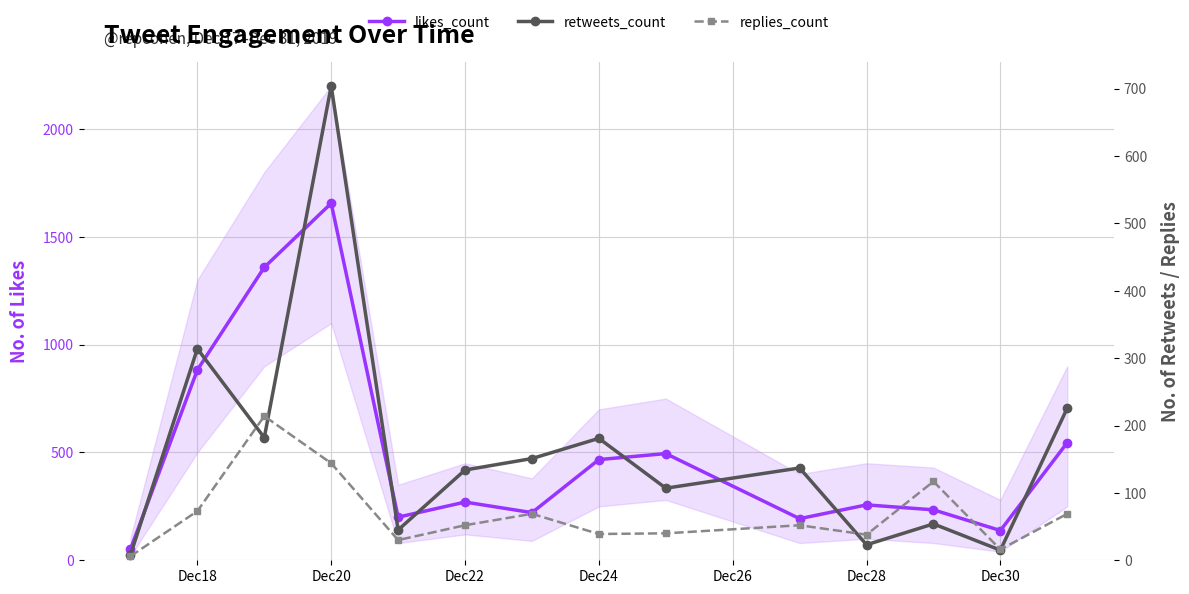

Which series has the largest total across all categories?

likes_count